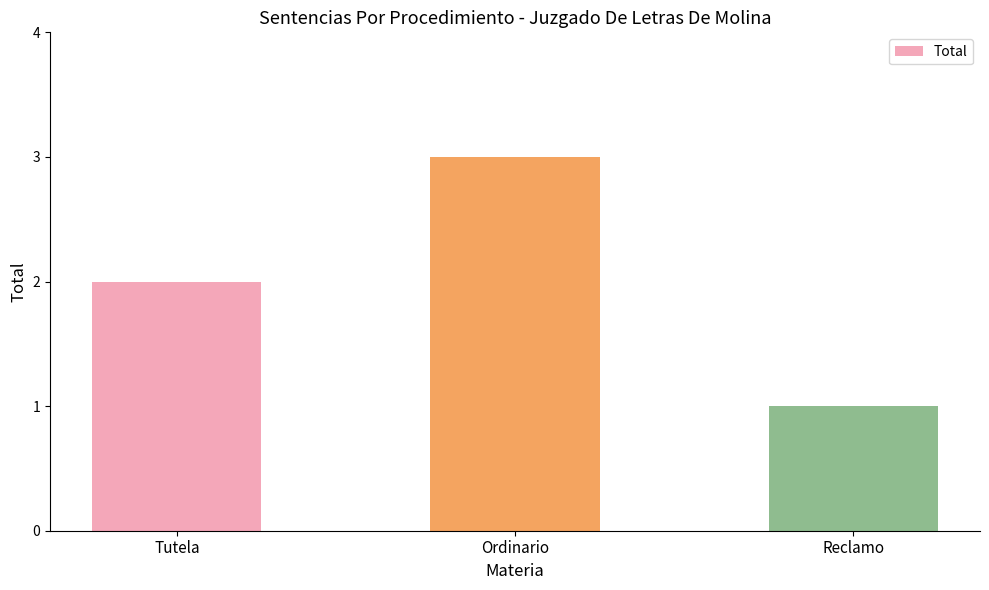

The chart shows a value of 3 at Ordinario. True or false?

True